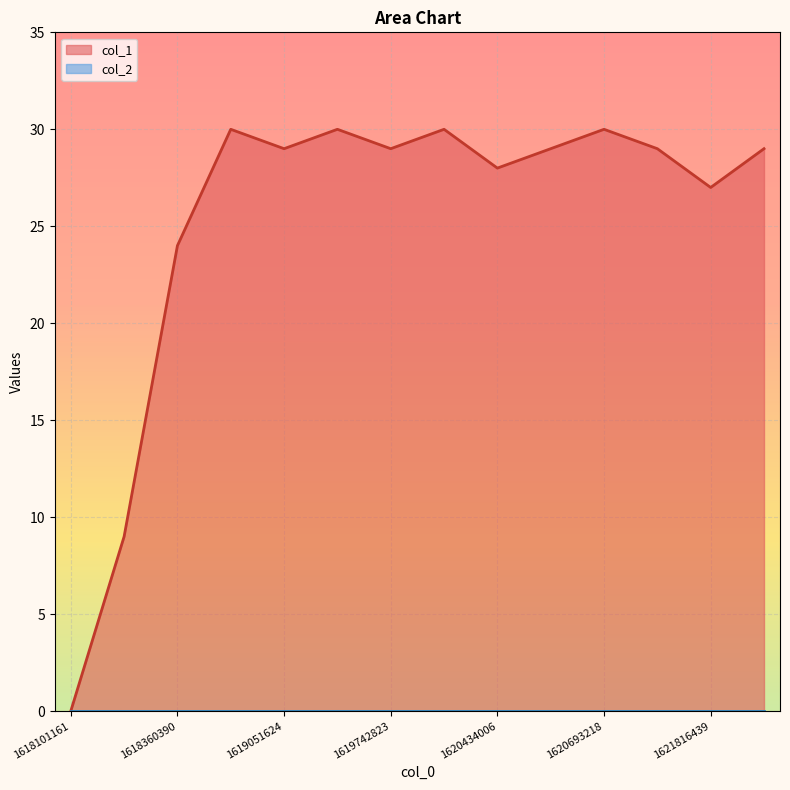

List the labels in order of value, largest first.

1618446800, 1619310829, 1620088418, 1620693218, 1619051624, 1619742823, 1620606819, 1621557224, 1621902842, 1620434006, 1621816439, 1618360390, 1618273978, 1618101161